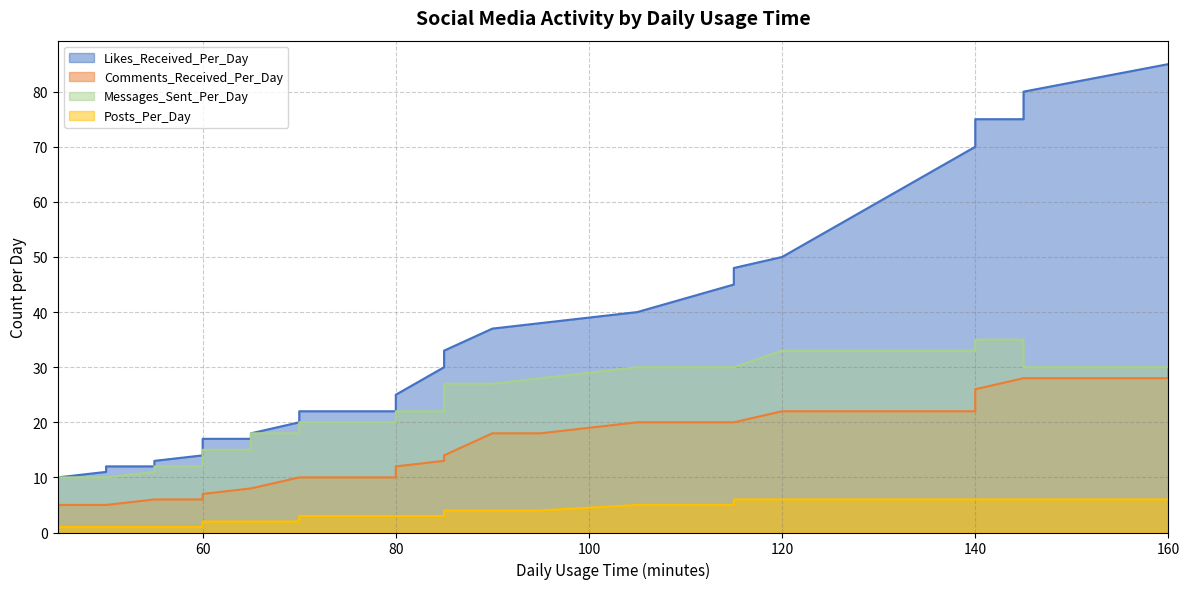

Rank the series by their maximum value, from lowest to highest.

Posts_Per_Day, Comments_Received_Per_Day, Messages_Sent_Per_Day, Likes_Received_Per_Day